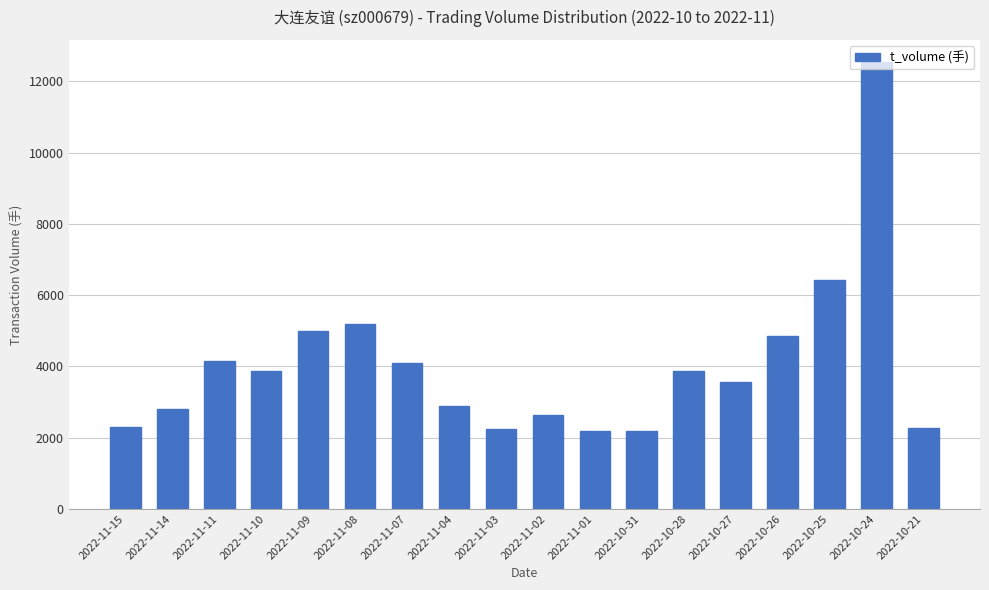

What is the approximate value at 2022-10-21?

2271